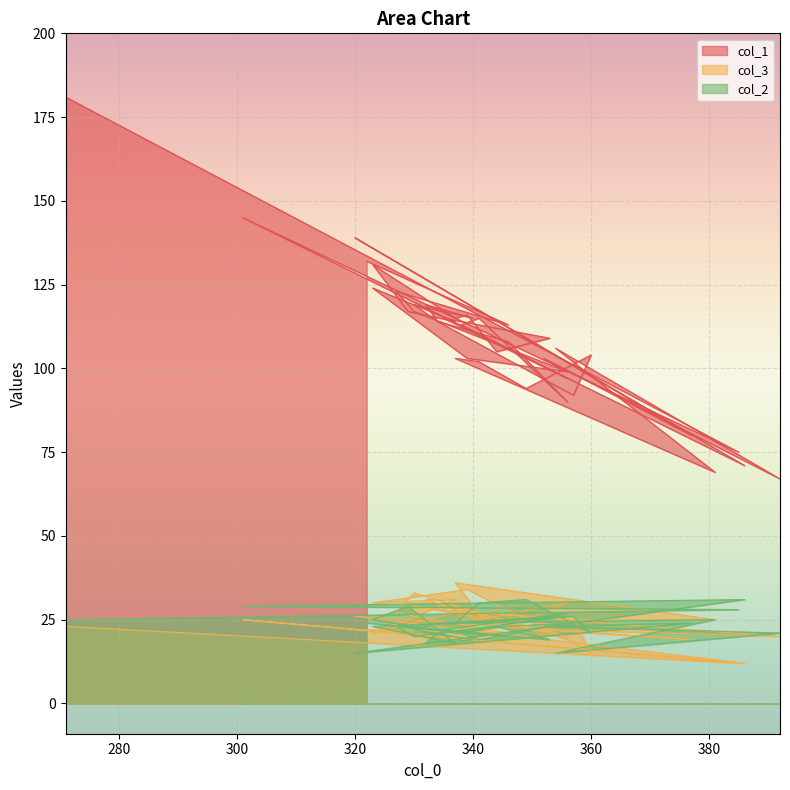

What is the maximum value for col_3?

36